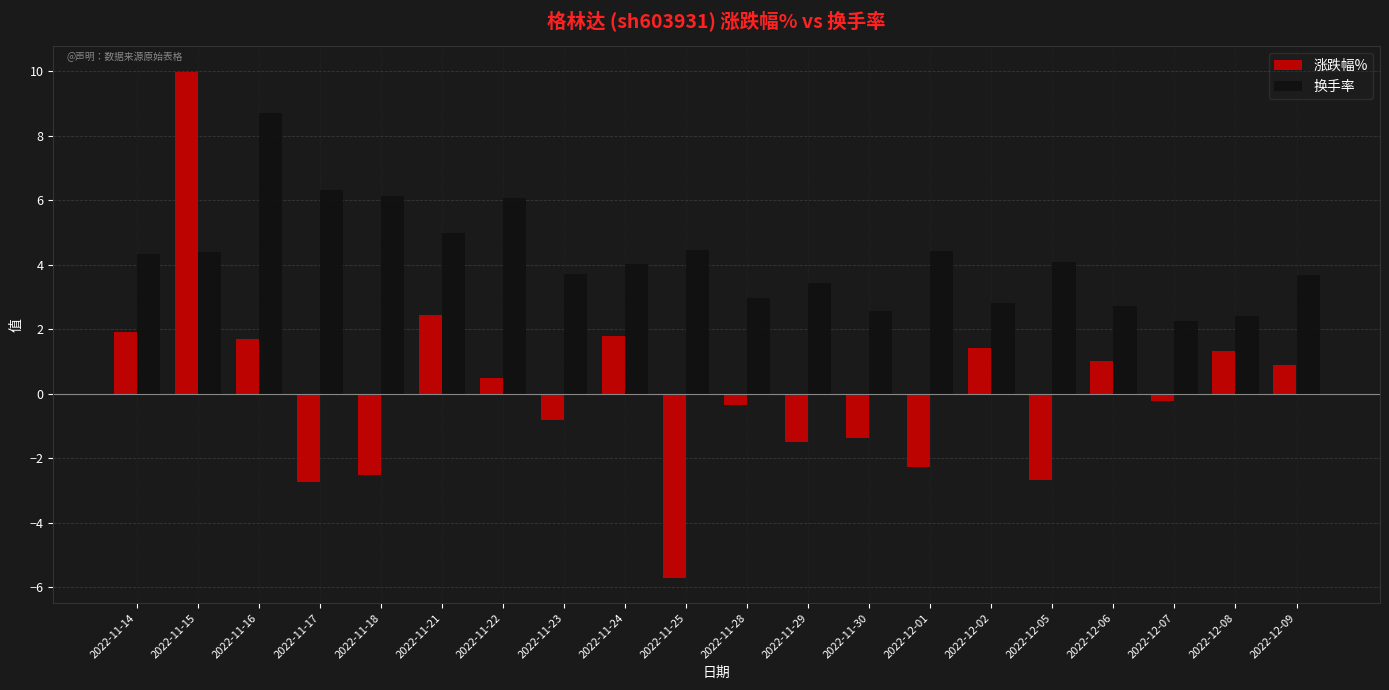

What is the total value across all series at 2022-12-08?

3.7